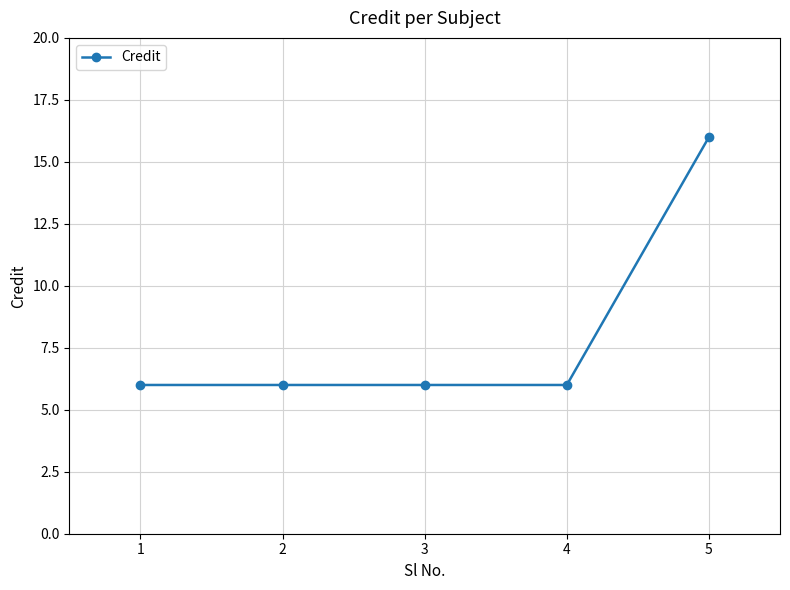

True or false: the data shows 3 at 3.

False